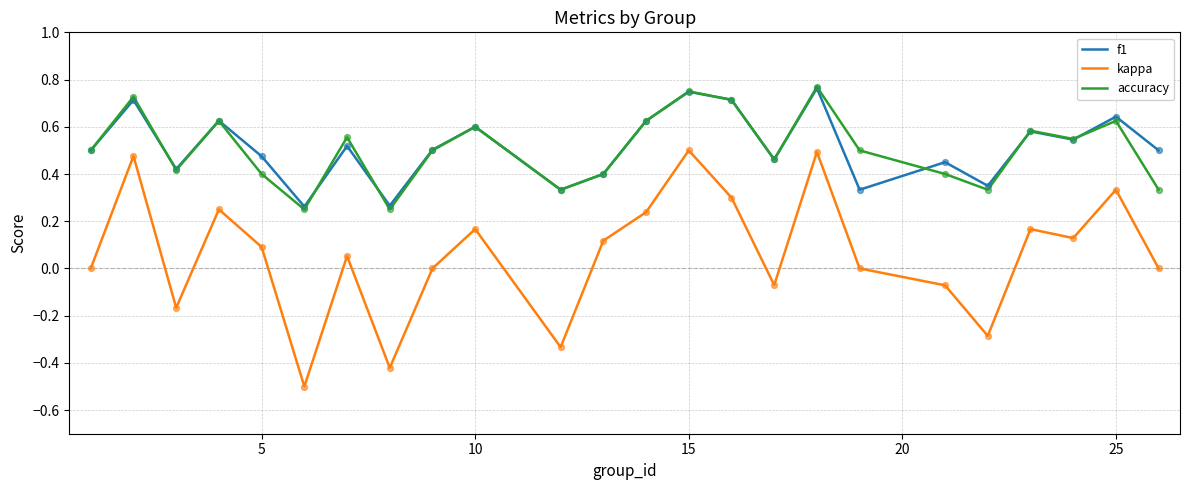

Which series has the largest range (max minus min)?

kappa